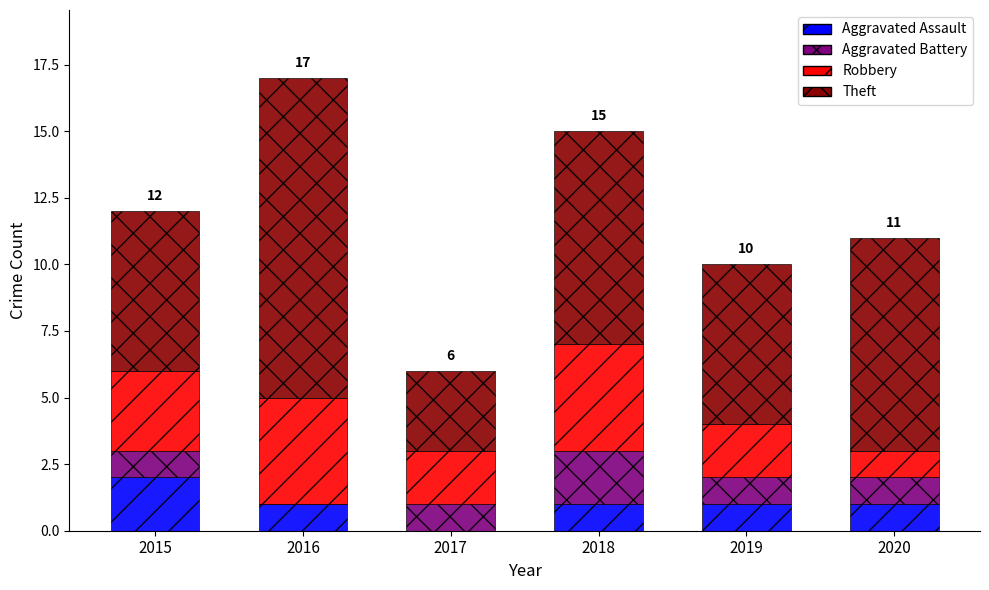

At which label does Aggravated Assault reach its peak?

2015